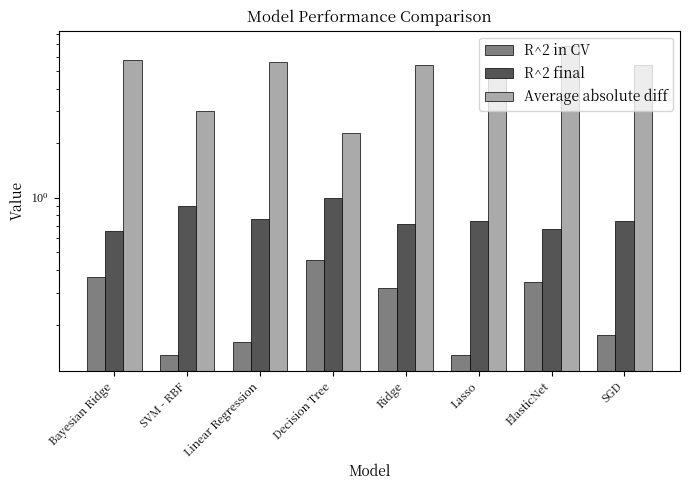

Rank the series at Decision Tree from highest to lowest value.

Average absolute diff, R^2 final, R^2 in CV